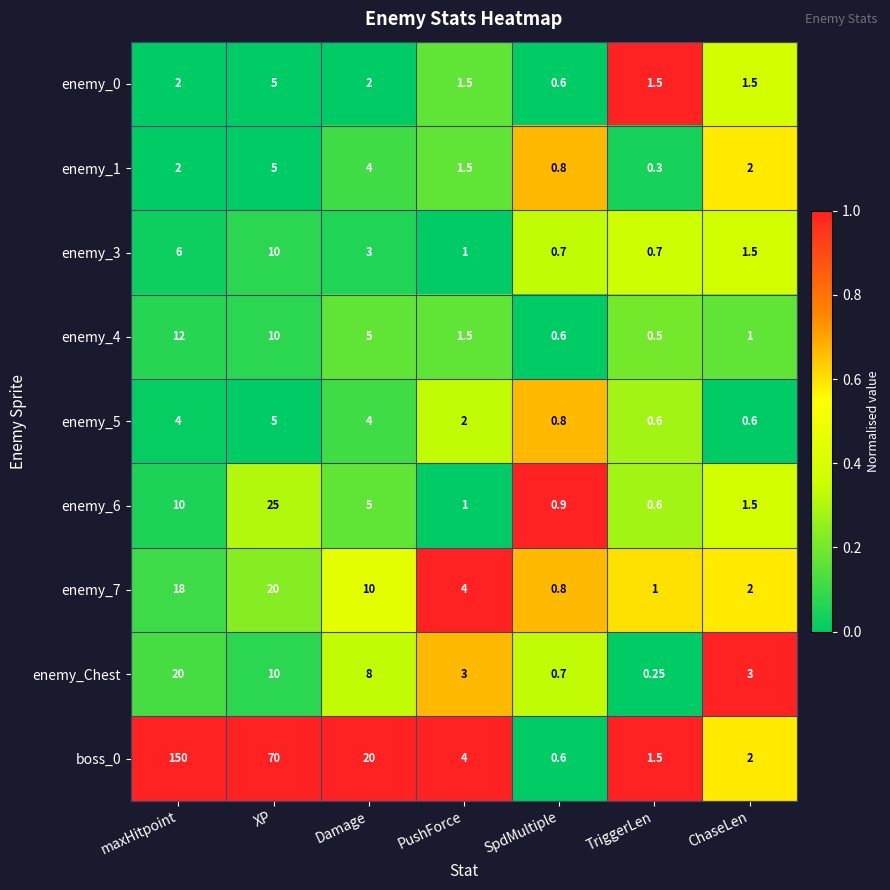

Which label corresponds to the largest value in the chart?

maxHitpoint